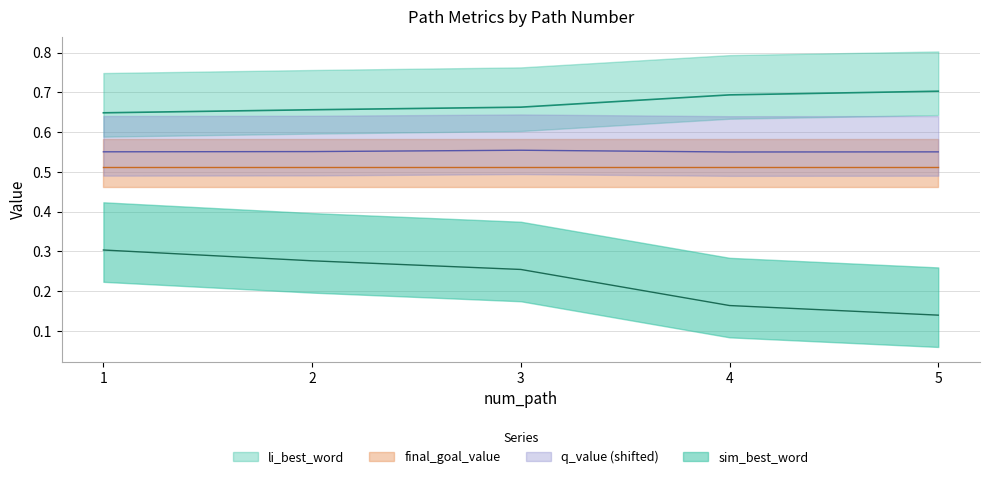

The value of q_value at 5 is 0.6. True or false?

True